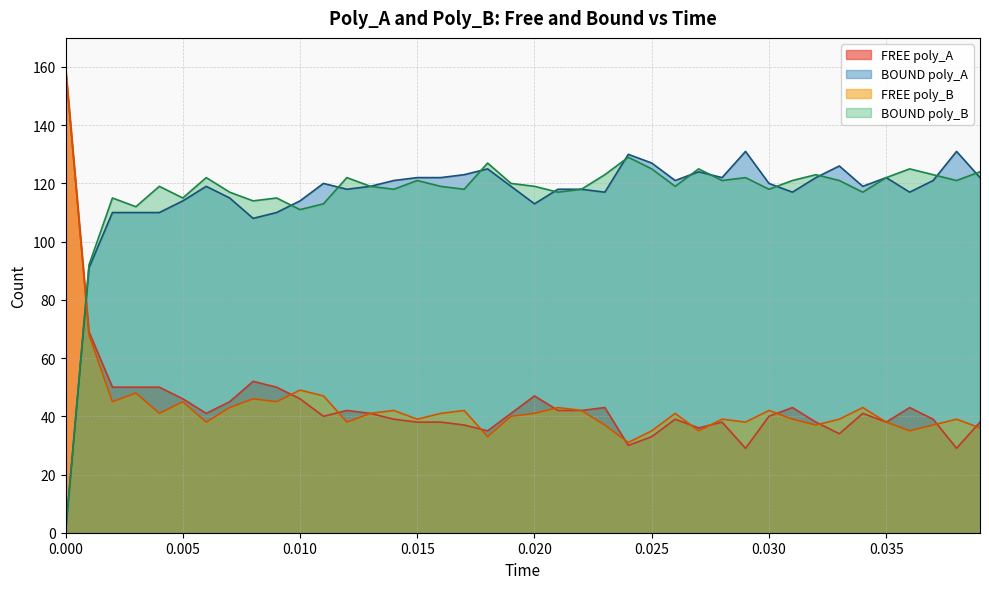

What is the maximum value for FREE poly_A?

160